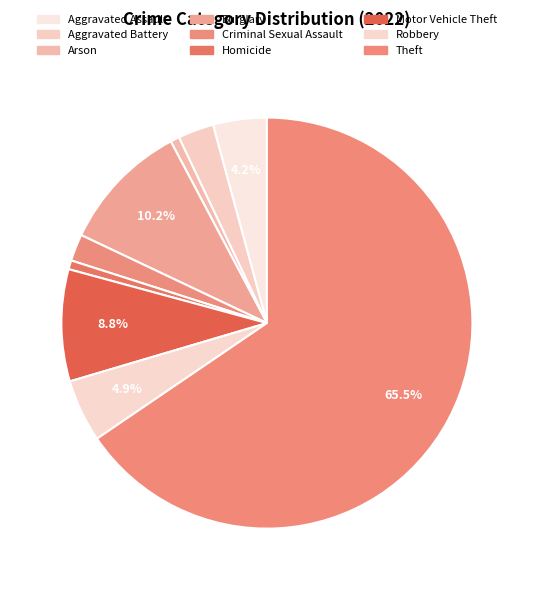

Count the number of slices in the pie.

9